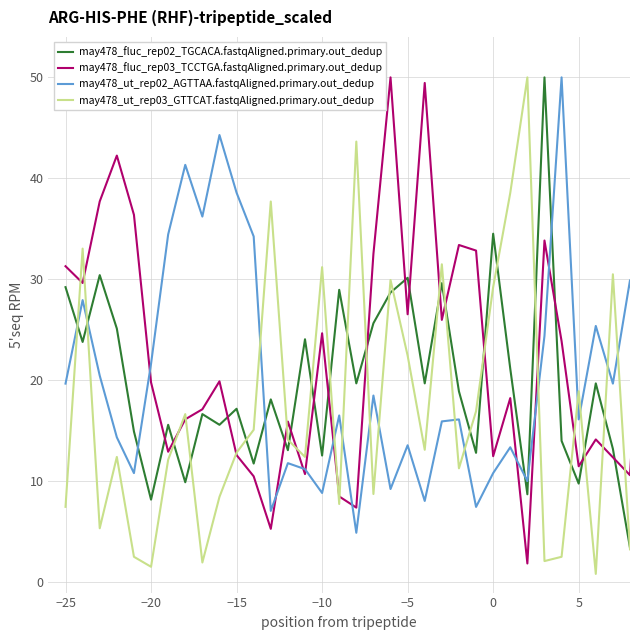

What is the difference between the second highest and minimum values in the may478_fluc_rep03_TCCTGA.fastqAligned.primary.out_dedup series?

47.6